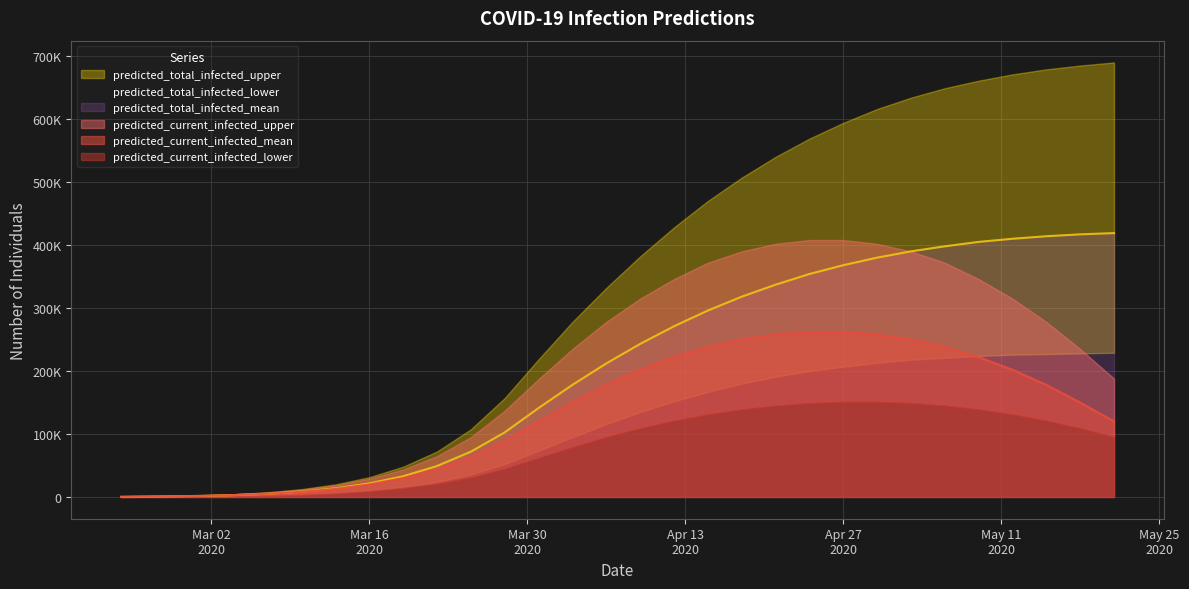

How many data points does each series have?

30